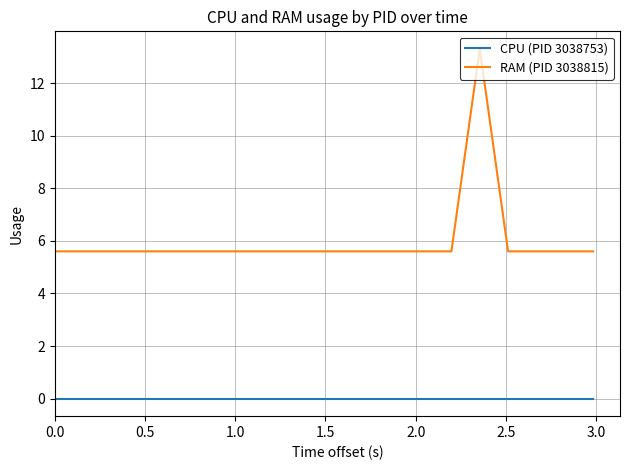

True or false: RAM (PID 3038815) and CPU (PID 3038753) intersect in this chart.

False